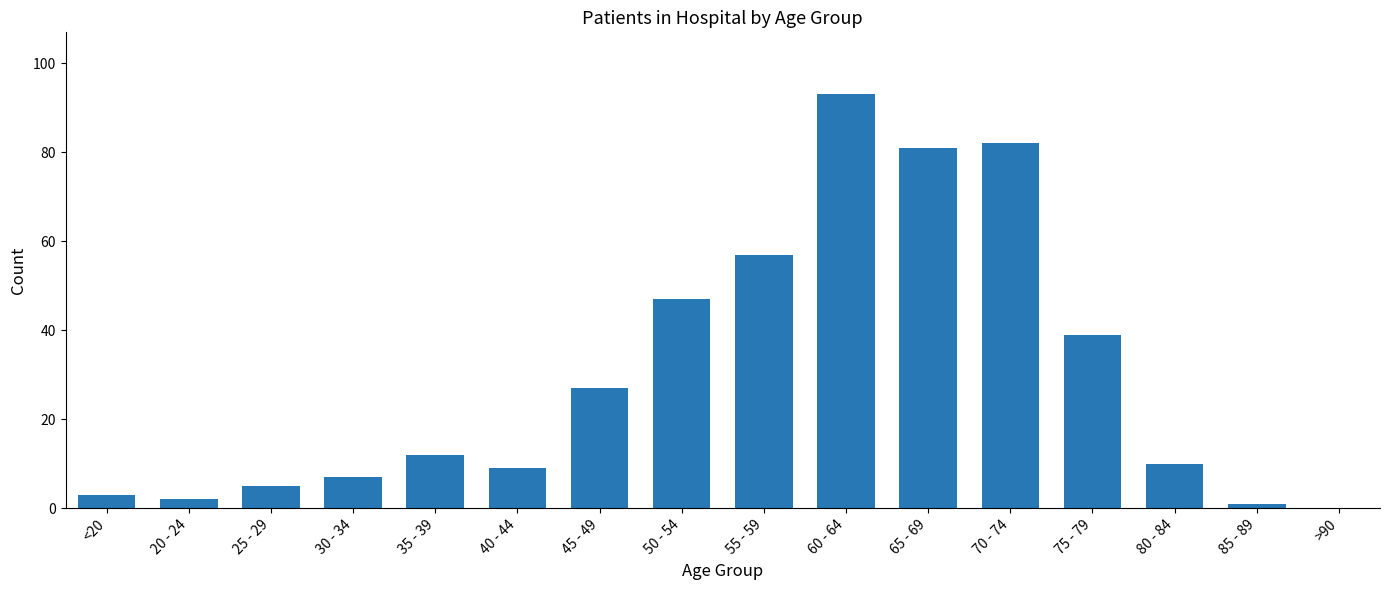

The value at 60 - 64 is 93. True or false?

True